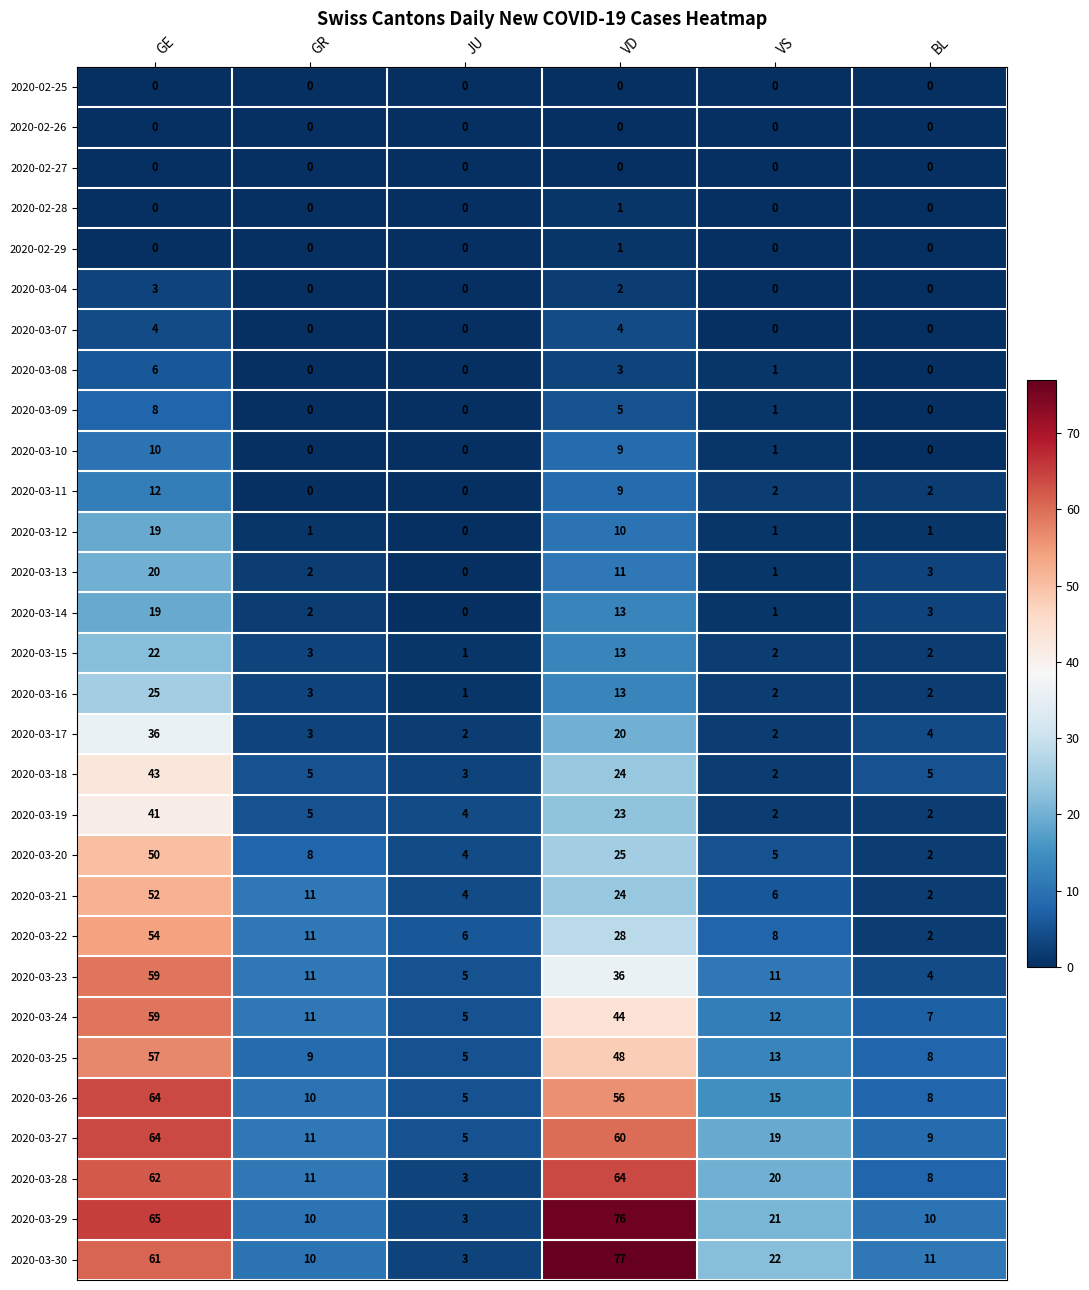

At how many categories does at least one series exceed 17?

3